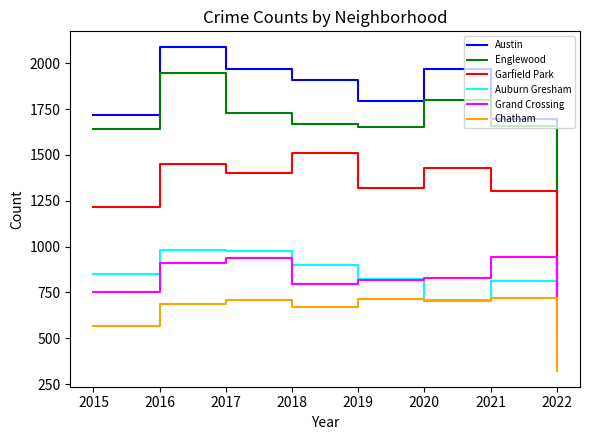

At which label does Auburn Gresham reach its minimum?

2022